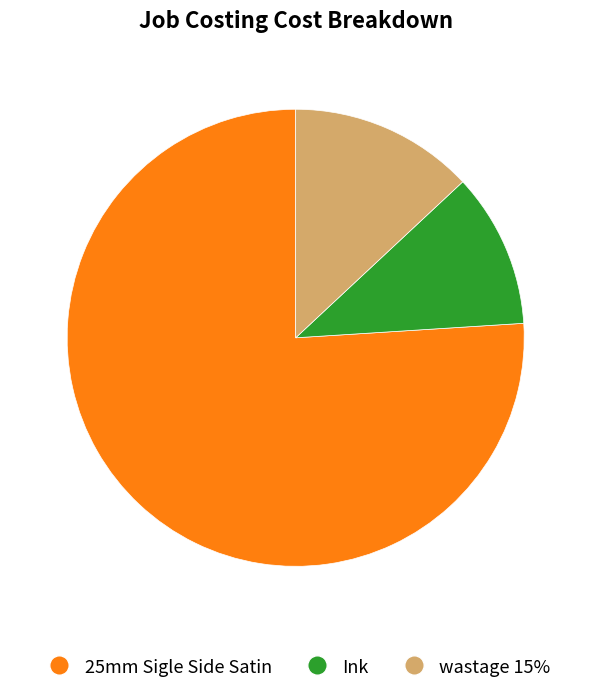

Is there any slice that represents more than half of the pie?

Yes